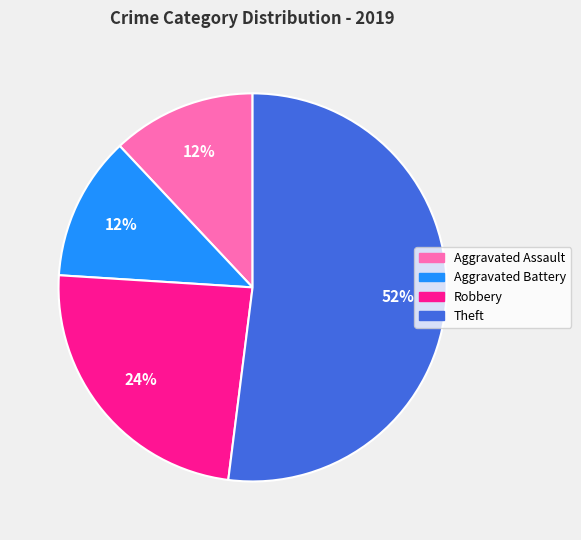

Which category has the biggest portion of the pie?

Theft